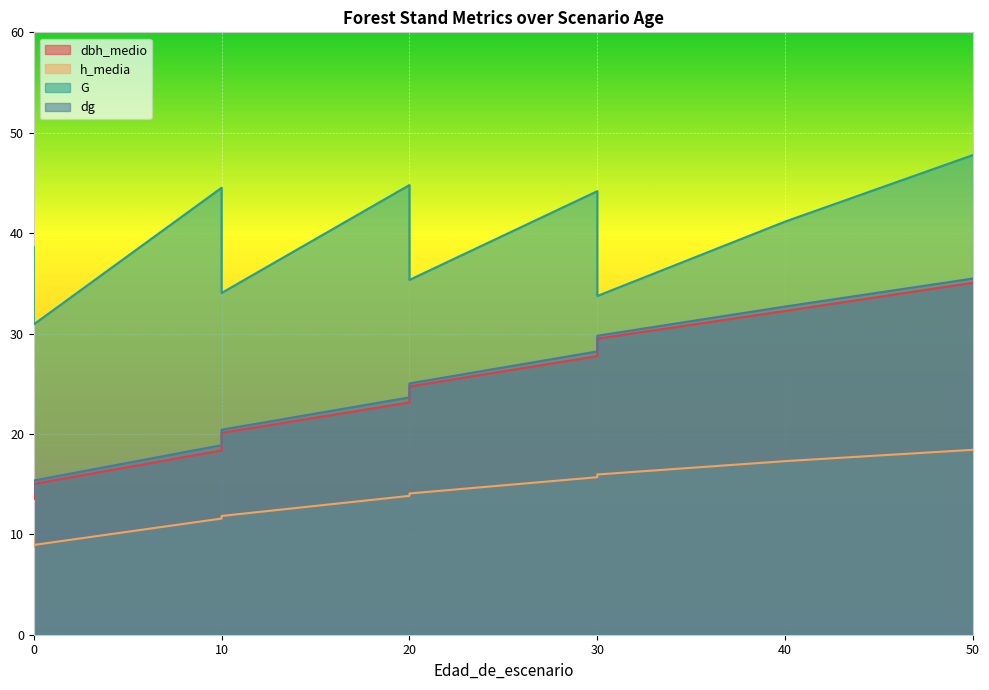

At which label does dbh_medio first exceed 20?

10